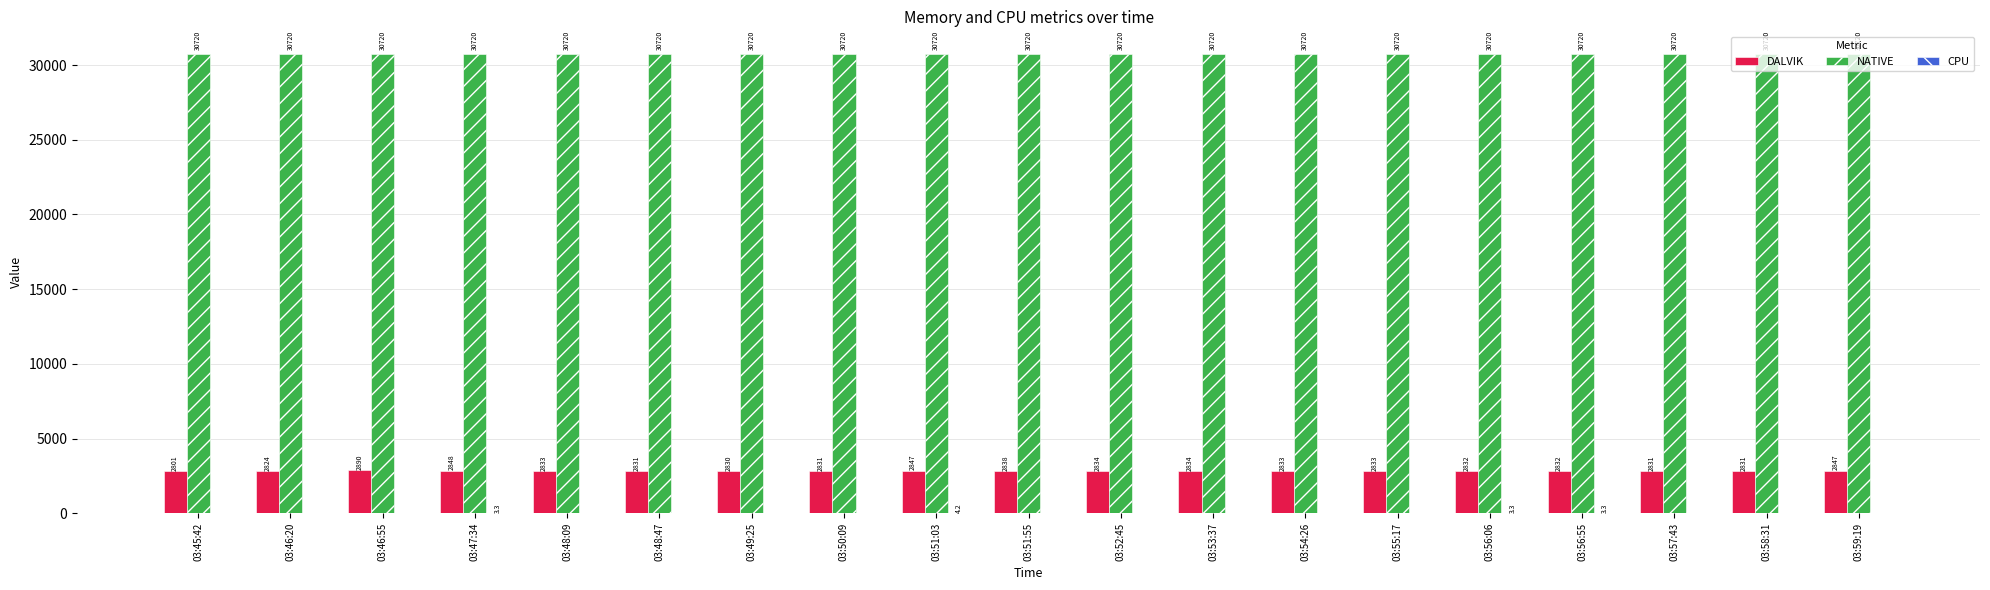

At which label does DALVIK reach its peak?

03:46:55